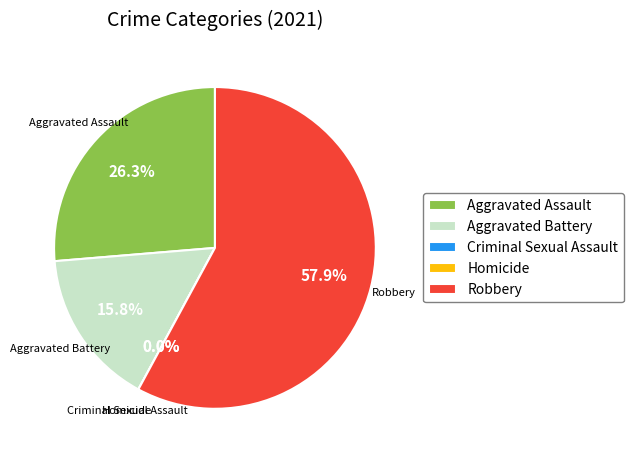

Combined, do Robbery and Homicide account for over 50%?

Yes